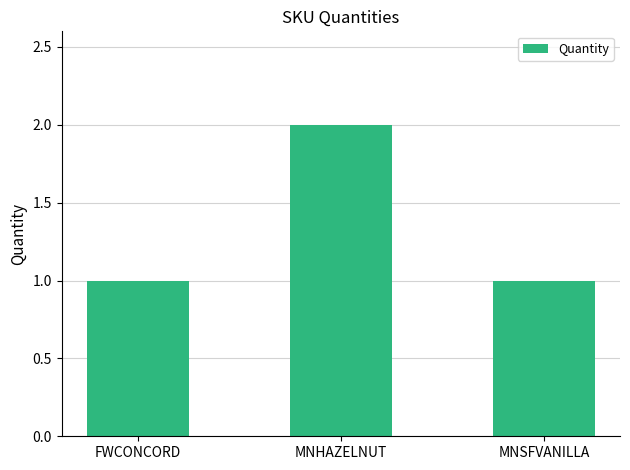

The chart shows a value of 1 at MNSFVANILLA. True or false?

True